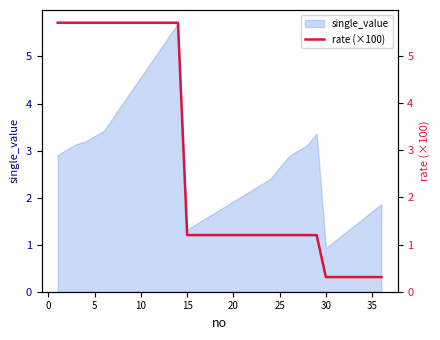

What is the highest value of the single_value series?

5.7